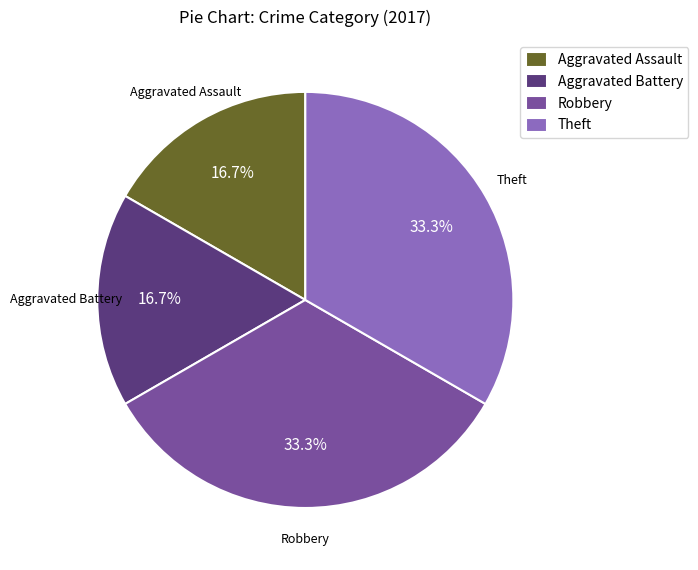

What is the ratio of the value at Aggravated Battery to the value at Robbery?

0.5